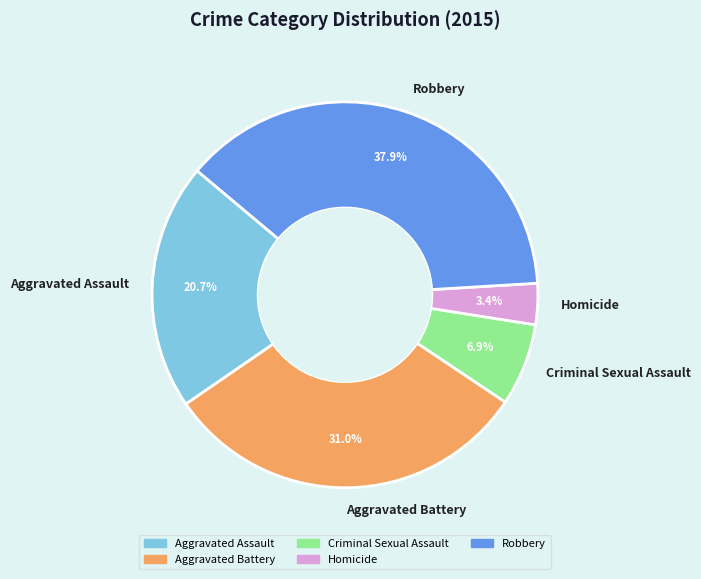

What percentage is the Aggravated Assault slice, to the nearest percent?

21%